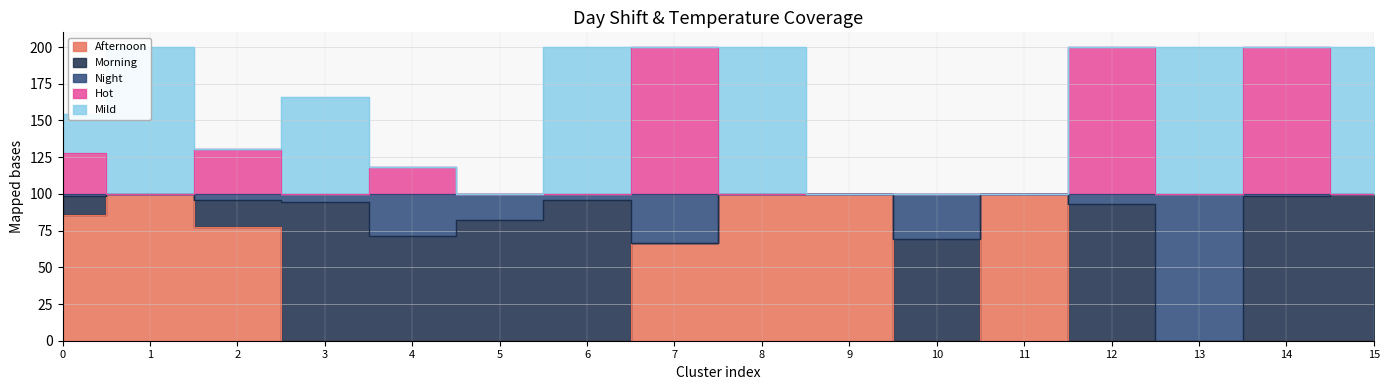

Rank the series at 9 from lowest to highest value.

Afternoon, Night, Hot